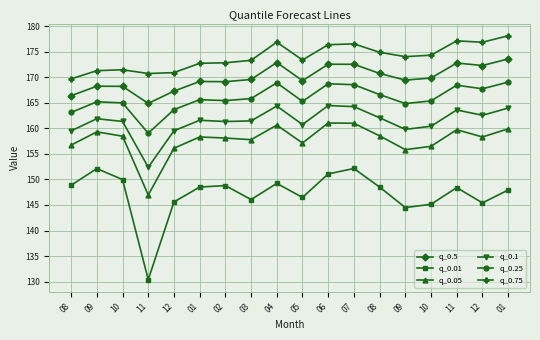

How many values in the q_0.75 series are below 174?

9